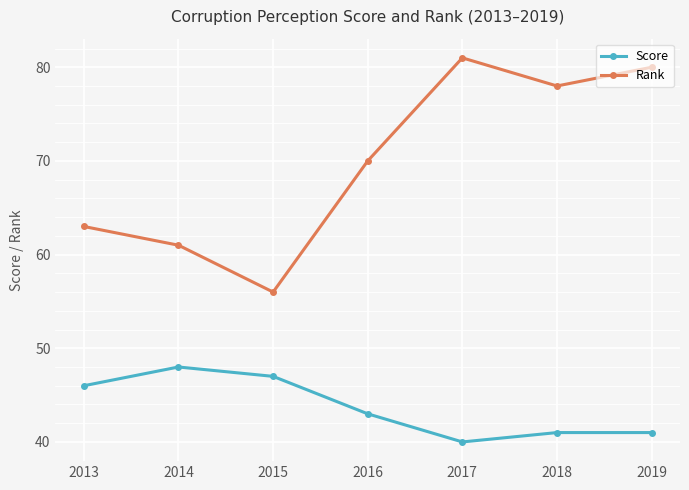

What is the difference between the maximum and minimum values in the Rank series?

25